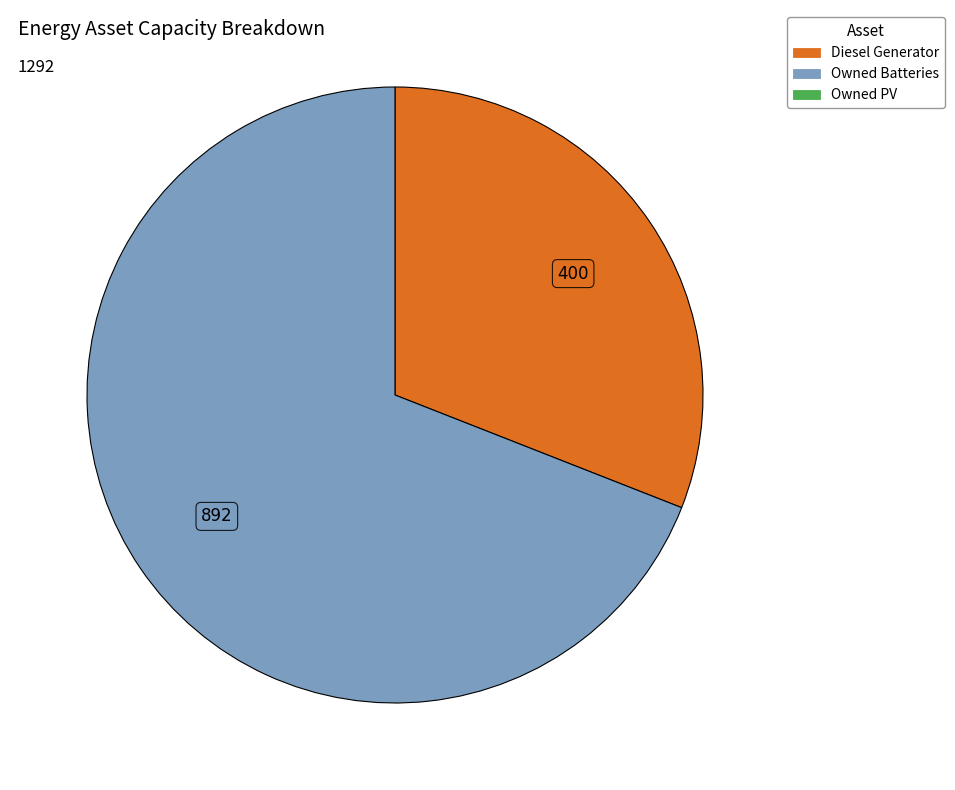

Does any single category account for the majority?

Yes